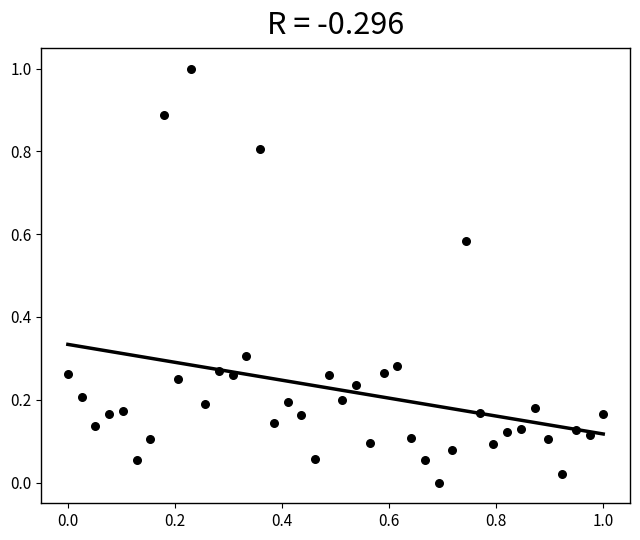

What is the range of Y values (max minus min)?

1.0